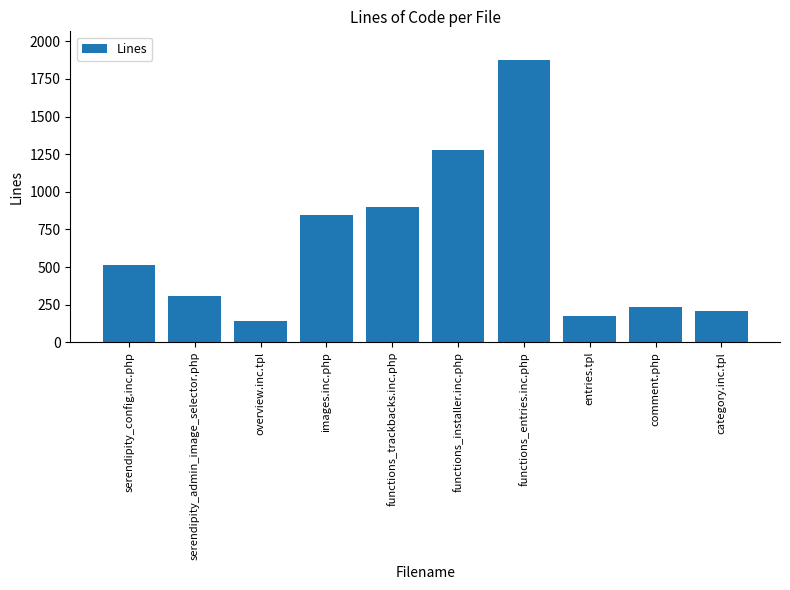

At which label is the value closest to 1011?

functions_trackbacks.inc.php